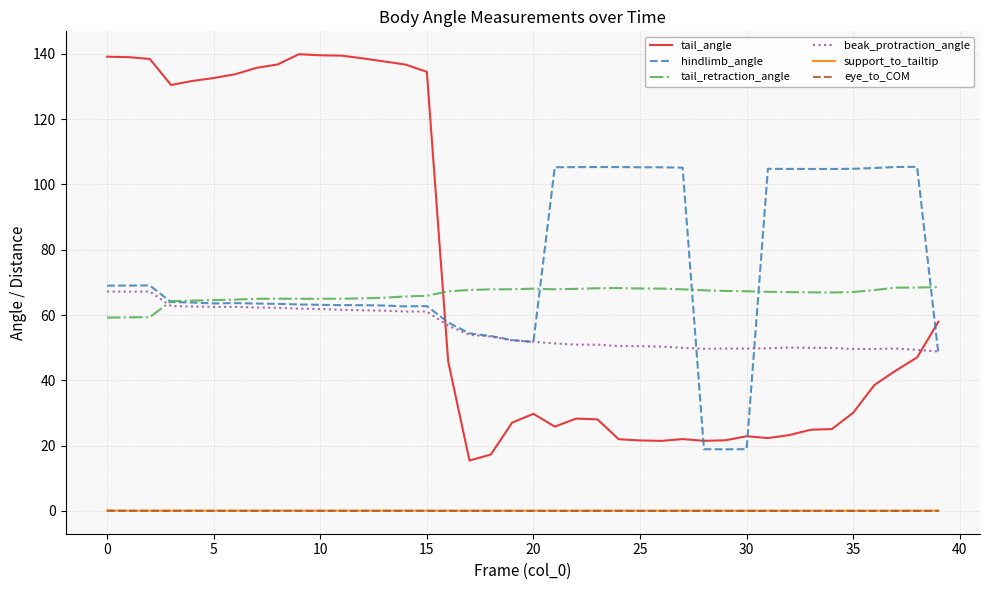

Which series has the largest range (max minus min)?

tail_angle